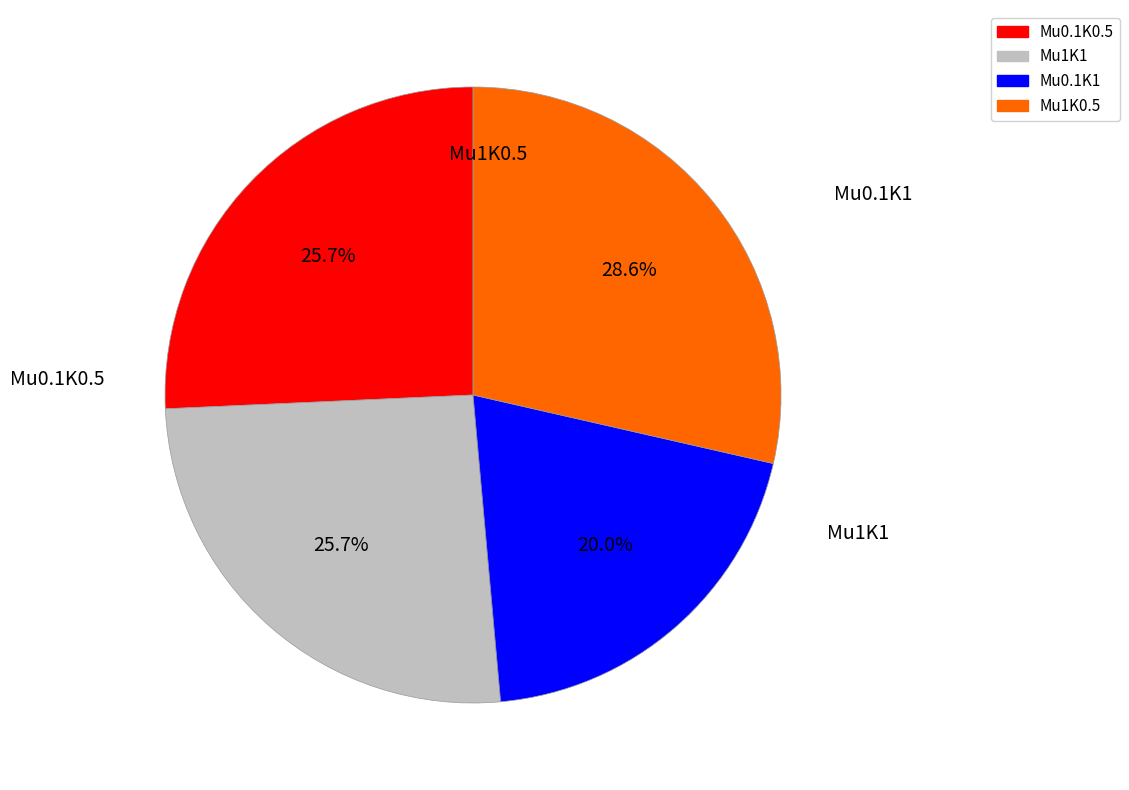

To the nearest percent, what percentage of the pie is Mu1K0.5?

29%